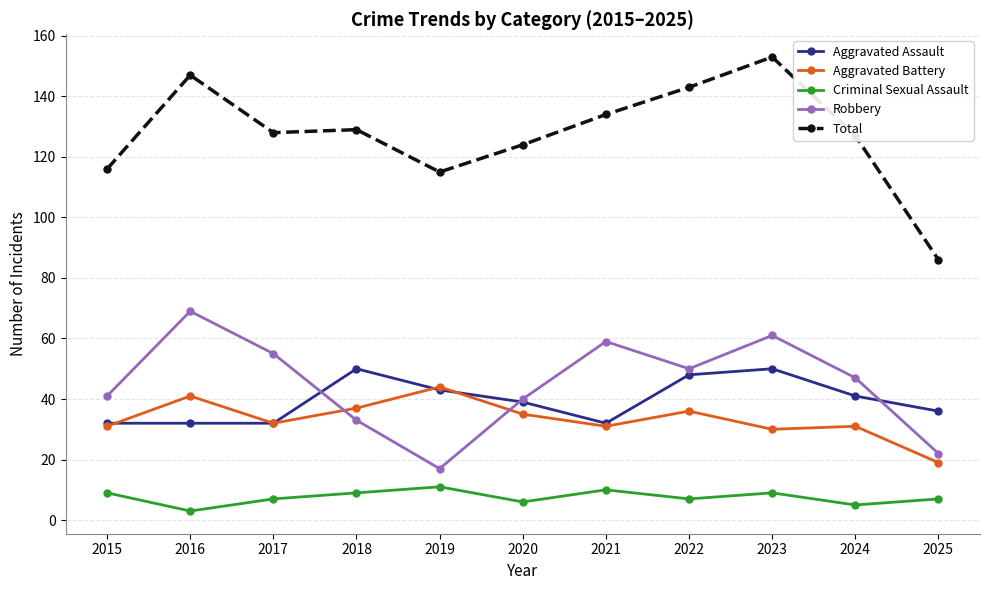

In Robbery, how many points are higher than both neighbors (excluding endpoints)?

3